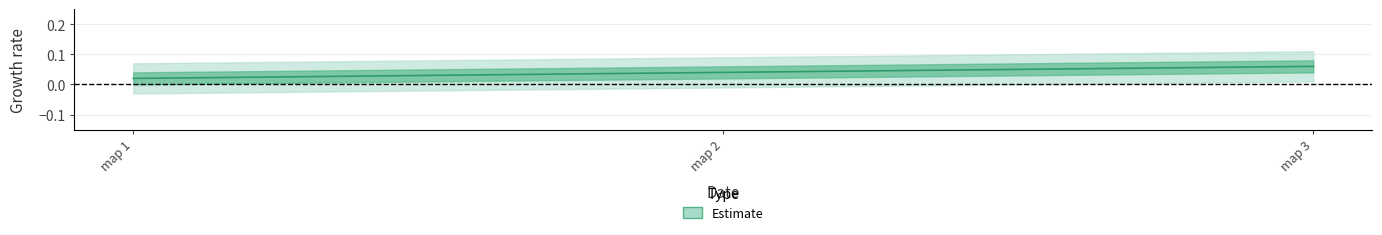

What is the value of the 3rd point from the left?

0.1